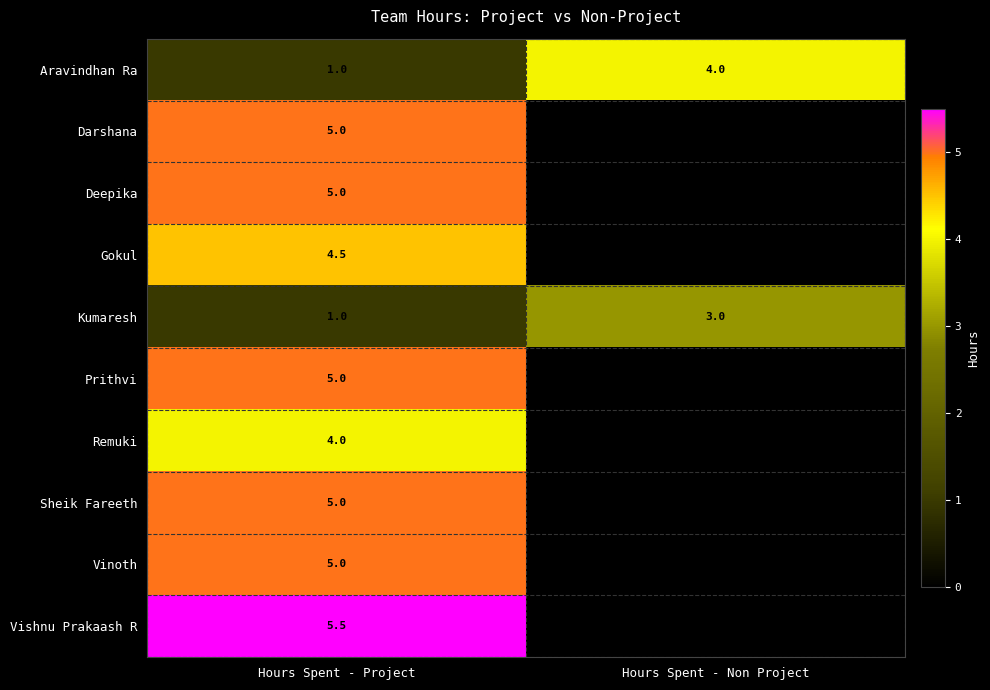

Read the Kumaresh value at Hours Spent - Non Project.

3.0